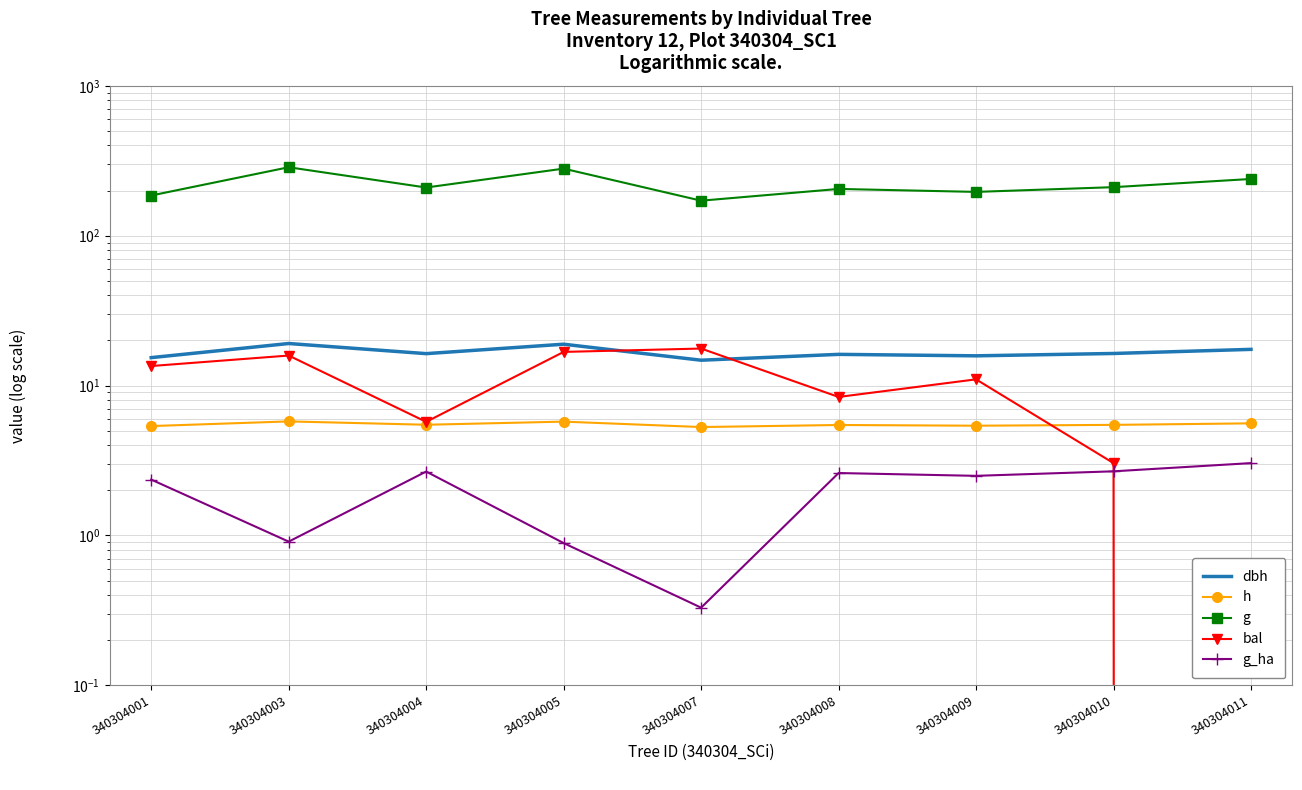

Reading right to left, what are all the values shown in this chart?

dbh: 17.4	16.4	15.8	16.2	14.8	18.9	16.3	19.1	15.4
h: 5.6	5.5	5.4	5.5	5.3	5.8	5.5	5.8	5.4
g: 239.1	210.8	196.1	205.2	171.3	280.4	209.7	286.3	185.5
bal: 0.0	3.0	11.0	8.4	17.7	16.8	5.7	15.9	13.5
g_ha: 3.0	2.7	2.5	2.6	0.3	0.9	2.7	0.9	2.4